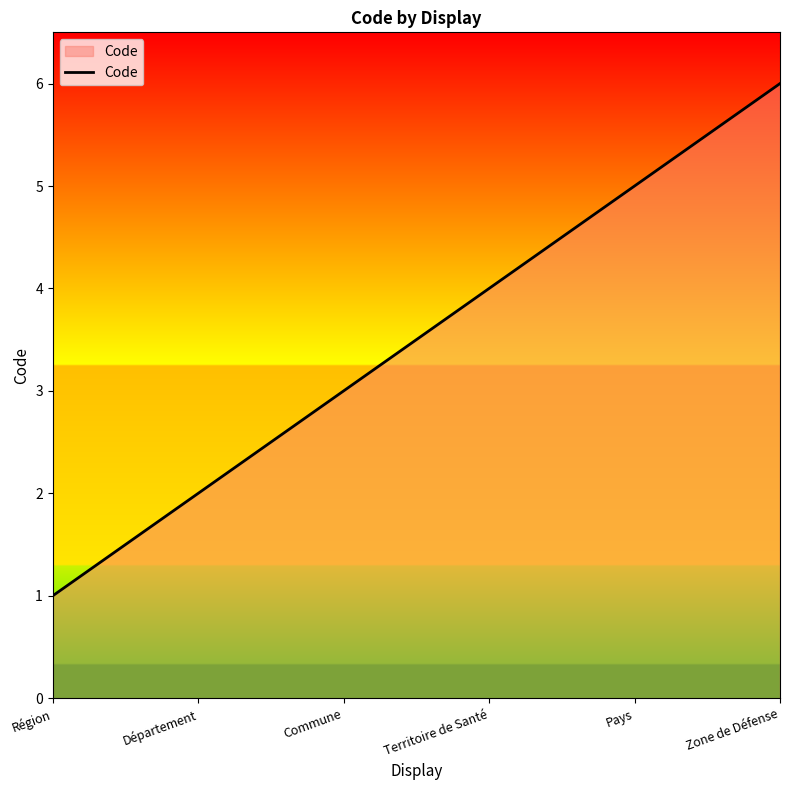

Is it true that the value at Zone de Défense is 6?

True